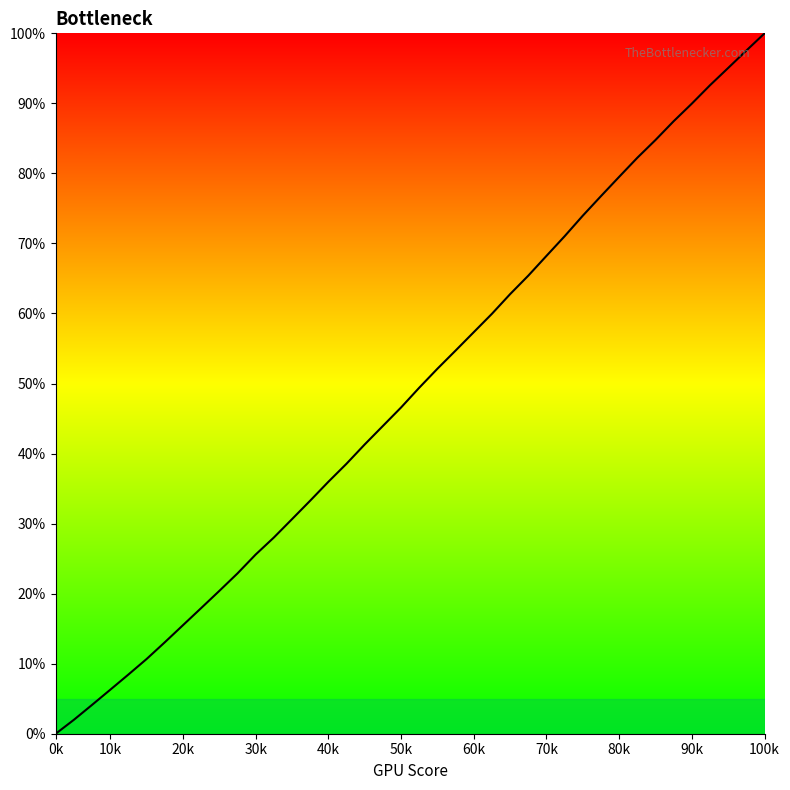

What is the greatest value displayed?

100.0